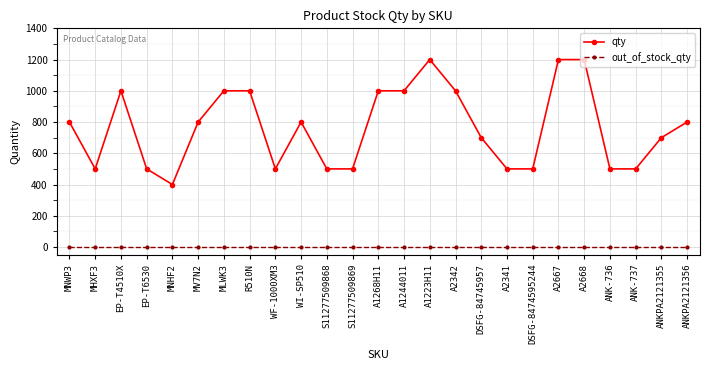

What are all the series names shown in the legend?

qty, out_of_stock_qty